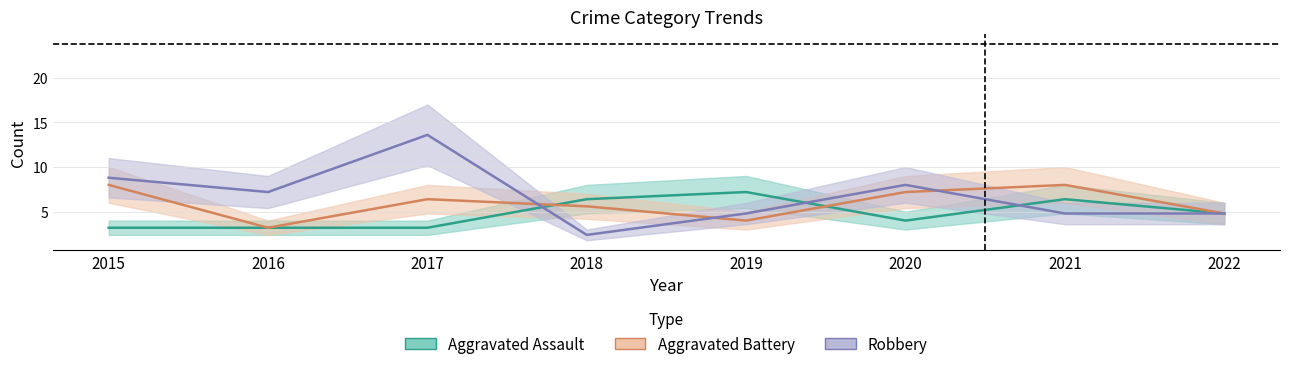

After their last crossing, which series has the higher values: Robbery or Aggravated Battery?

Aggravated Battery